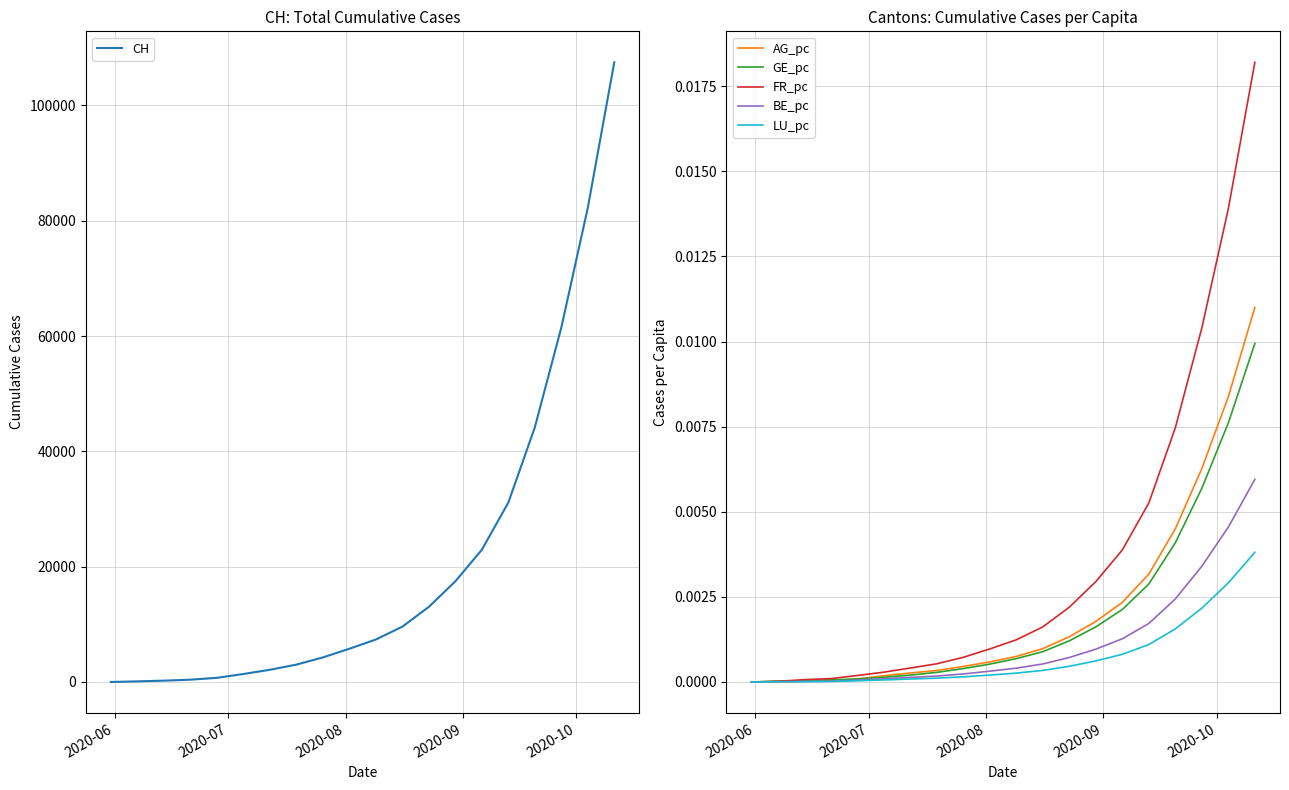

Does the chart display data point markers on the line(s)?

No